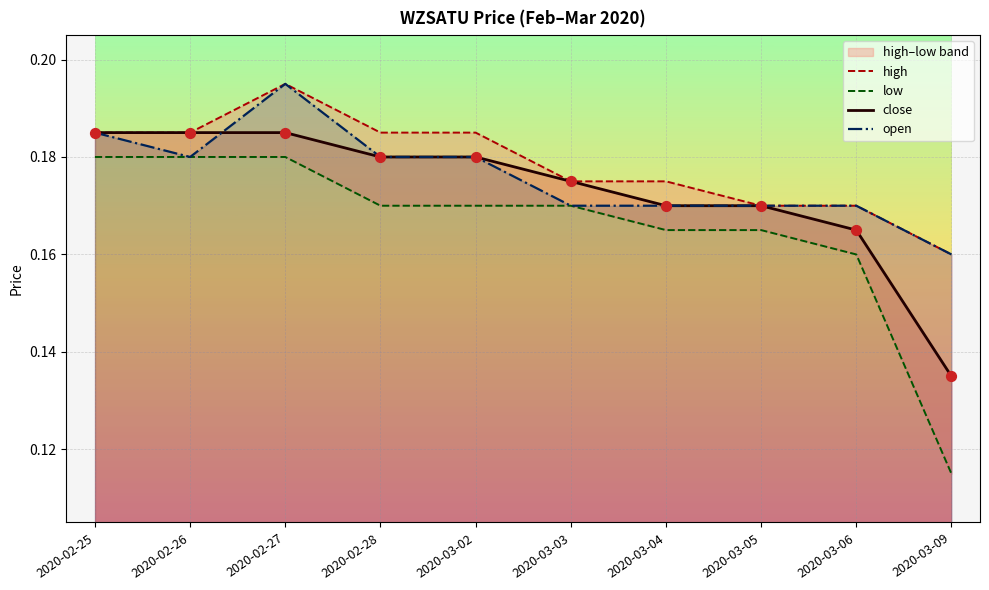

At which category is the sum across all series the highest?

2020-02-27